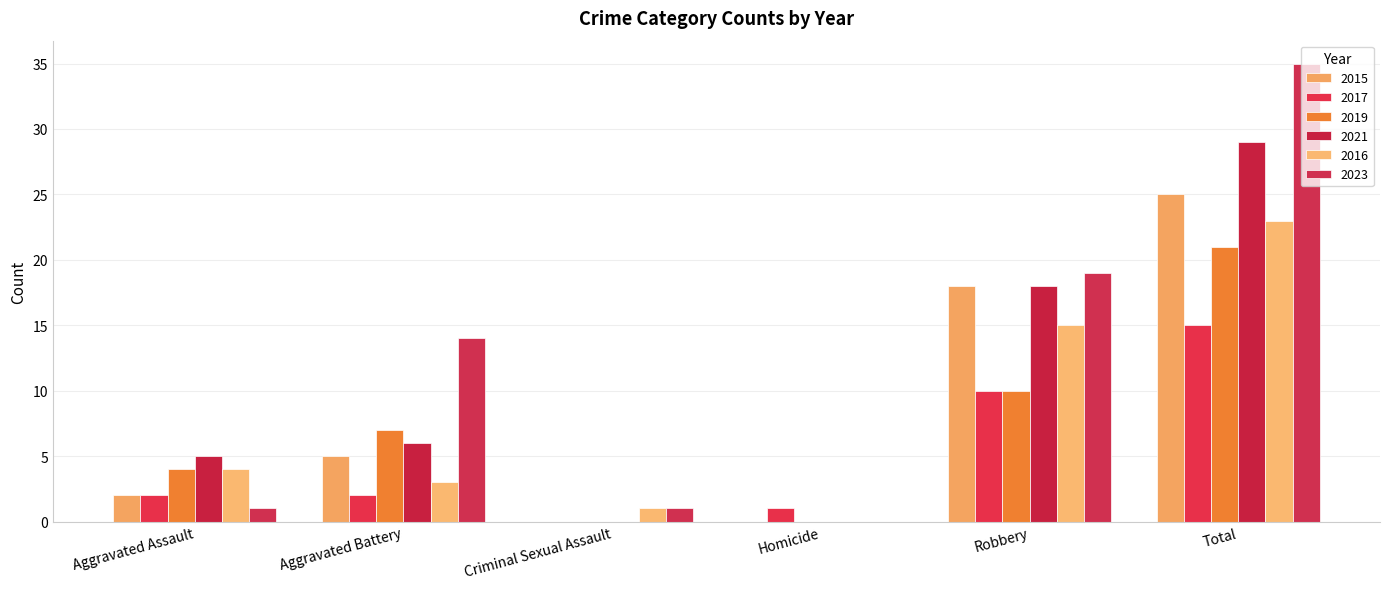

How many data points does each series have?

6